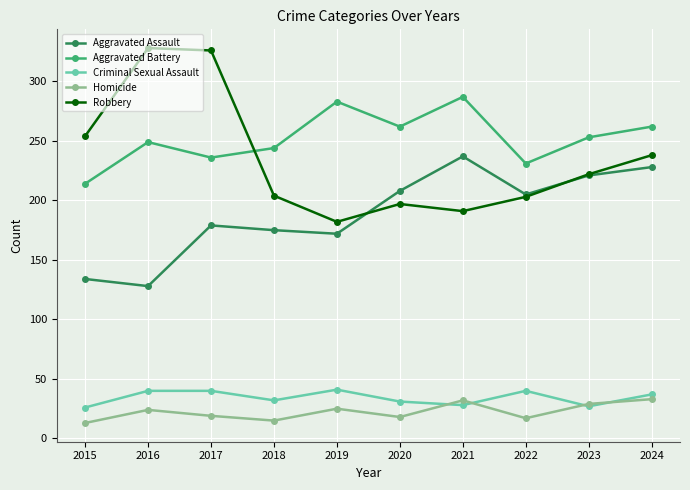

In Robbery, how many points are higher than both neighbors (excluding endpoints)?

2